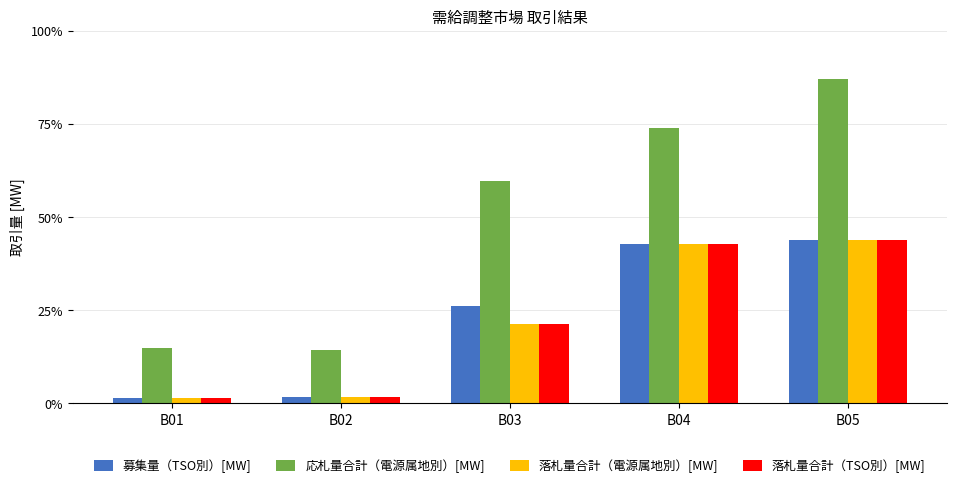

Does the chart contain any negative values?

No